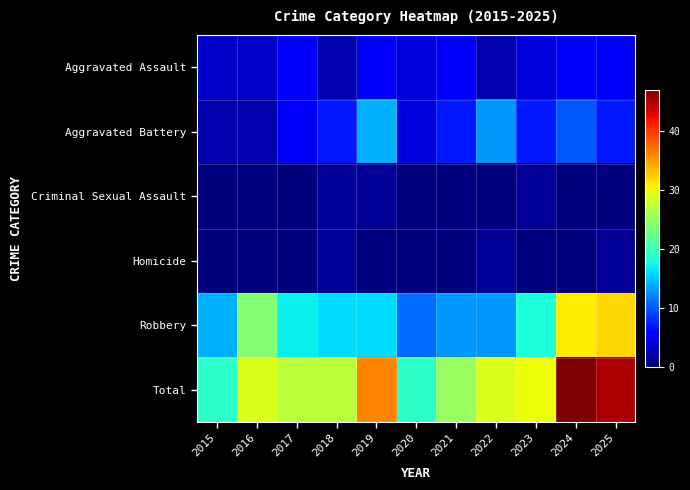

Which has a higher value, 2022 or 2017?

2017